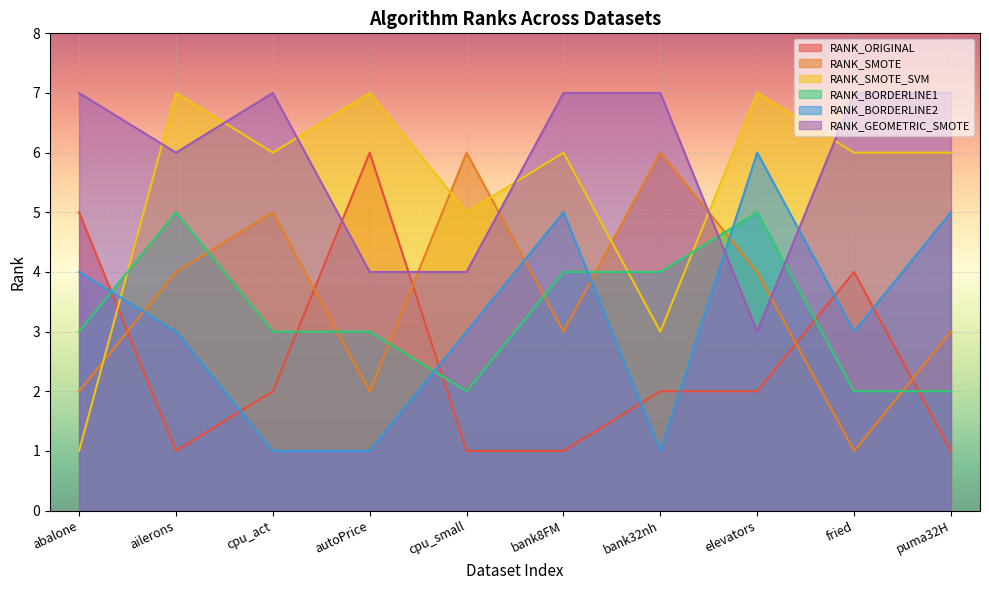

Which category has the highest value in the RANK_BORDERLINE1 series?

ailerons